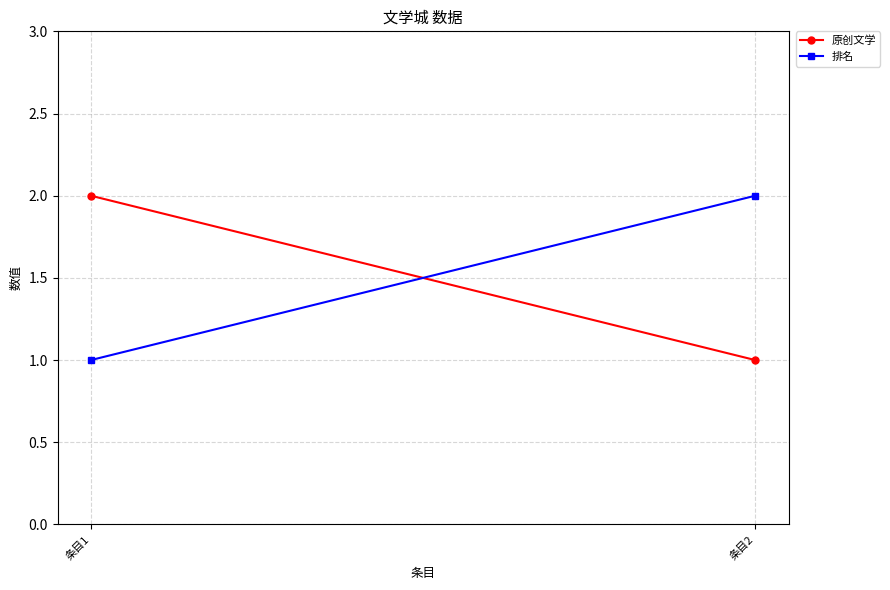

Count the number of data series in this chart.

2